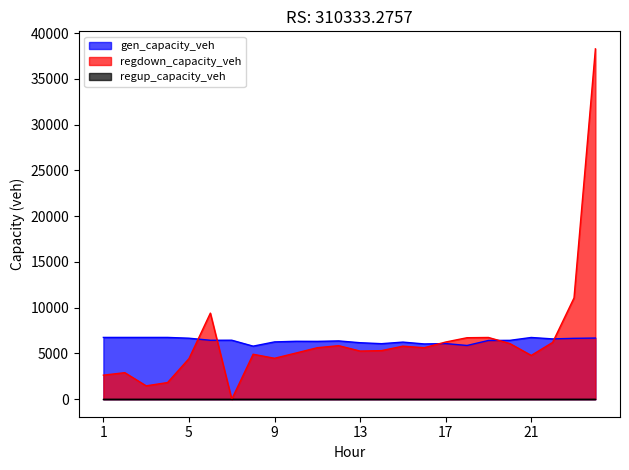

What is the total value across all series at 1?

9379.8